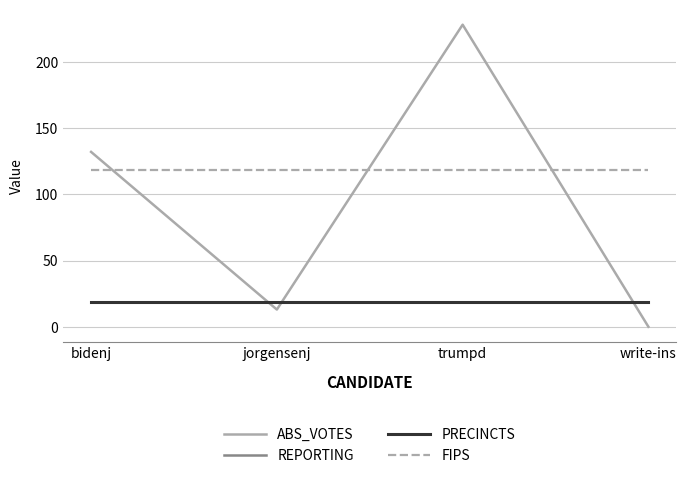

At which category is the sum across all series the highest?

trumpd